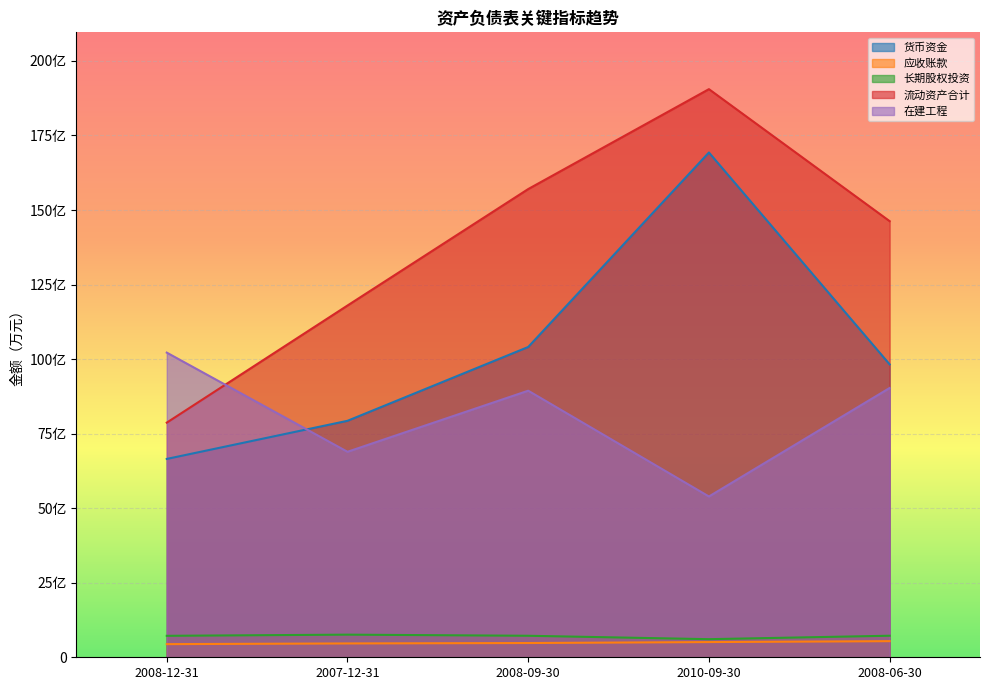

At 2007-12-31, list the series in order from largest to smallest.

流动资产合计, 货币资金, 在建工程, 长期股权投资, 应收账款